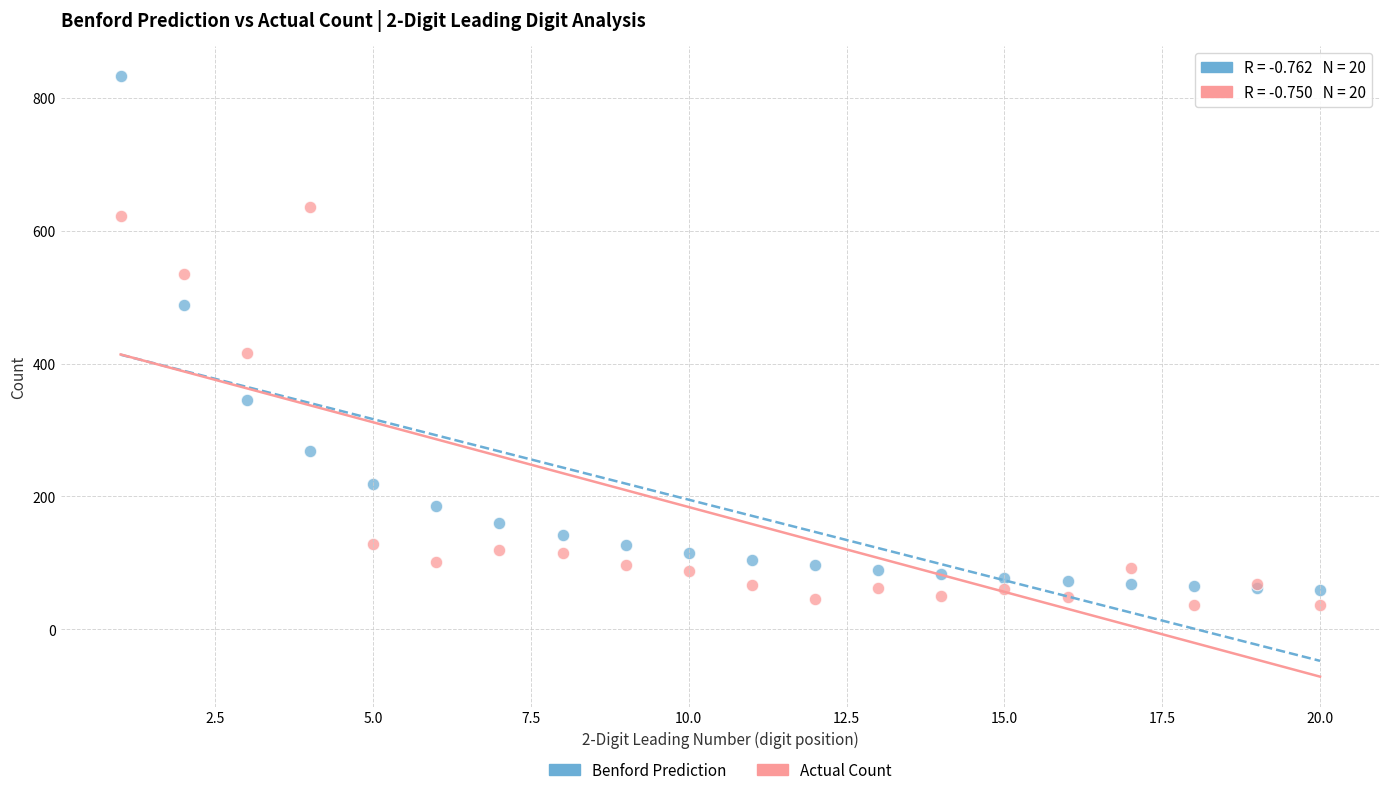

Across all series, what Y value is closest to 434?

416.0